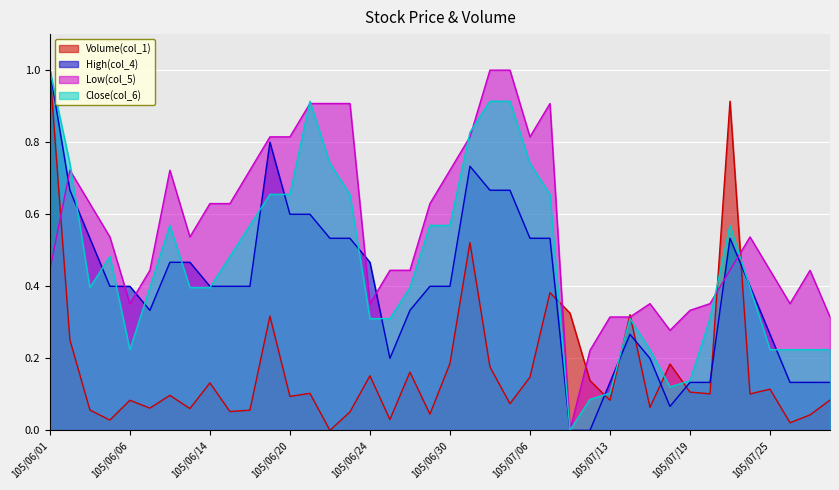

In Low(col_5), how many points are lower than both neighbors (excluding endpoints)?

7